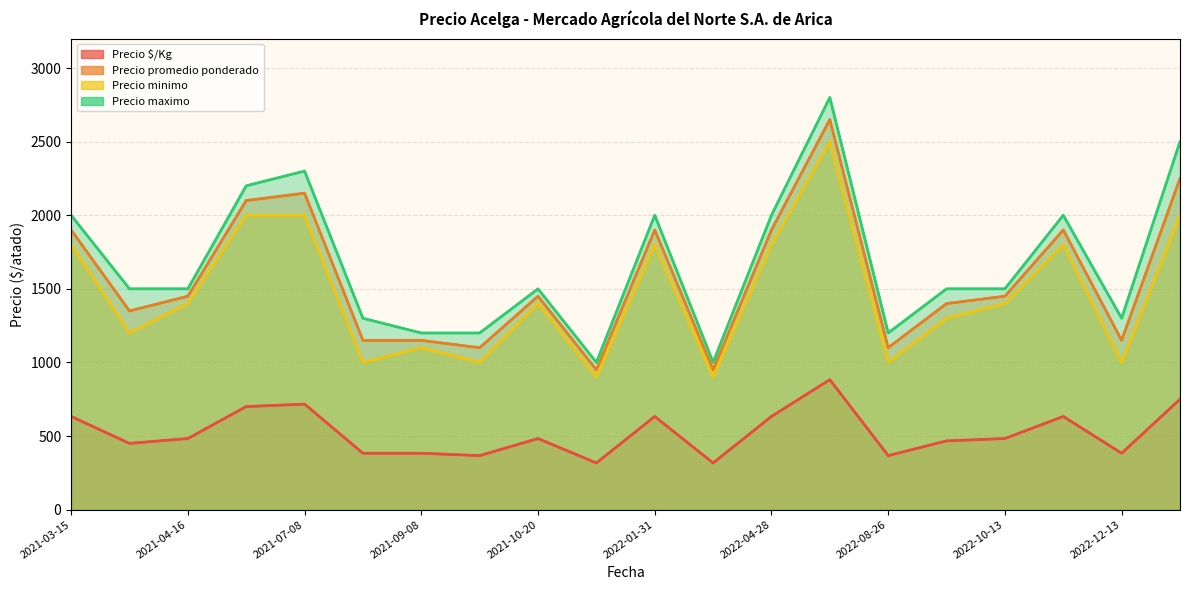

Where is Precio maximo nearest to the value 1900?

2022-11-03